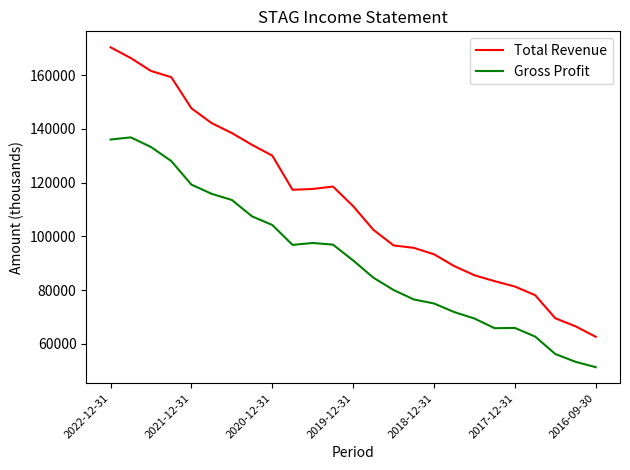

At how many categories does at least one series exceed 160917?

3